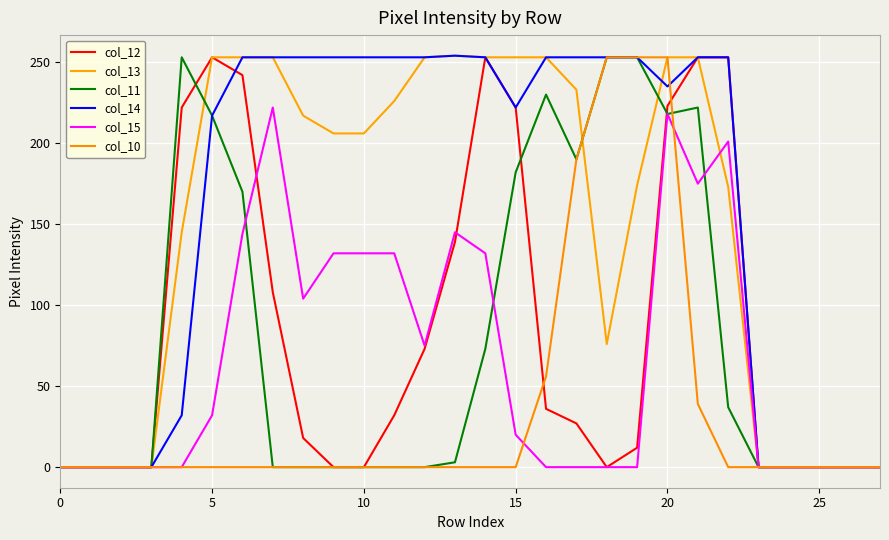

What is the difference between the maximum and second lowest values in the col_15 series?

222